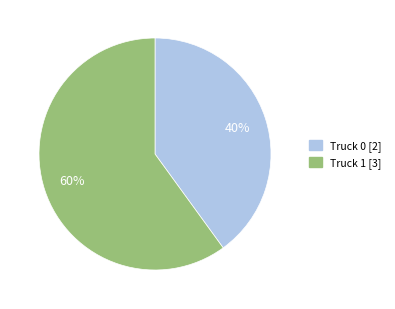

Approximately how many times larger is the value at Truck 1 compared to Truck 0?

1.5